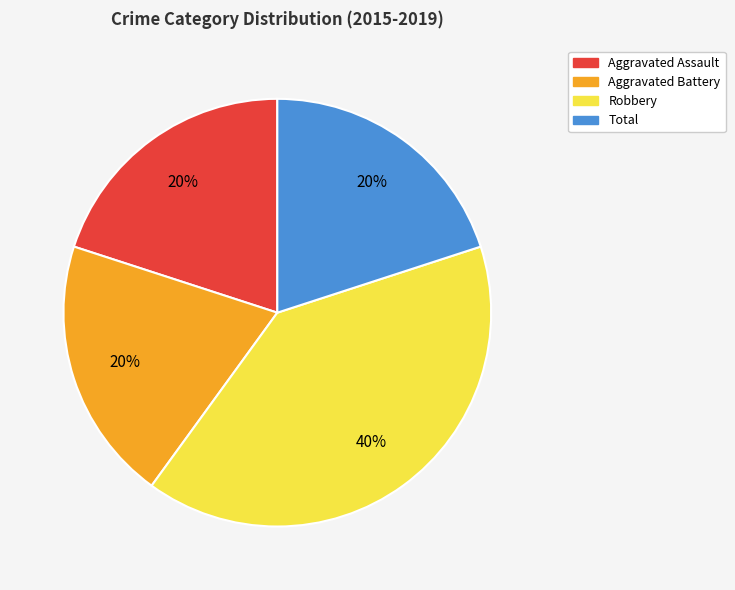

To the nearest percent, what portion does Aggravated Battery represent?

20%